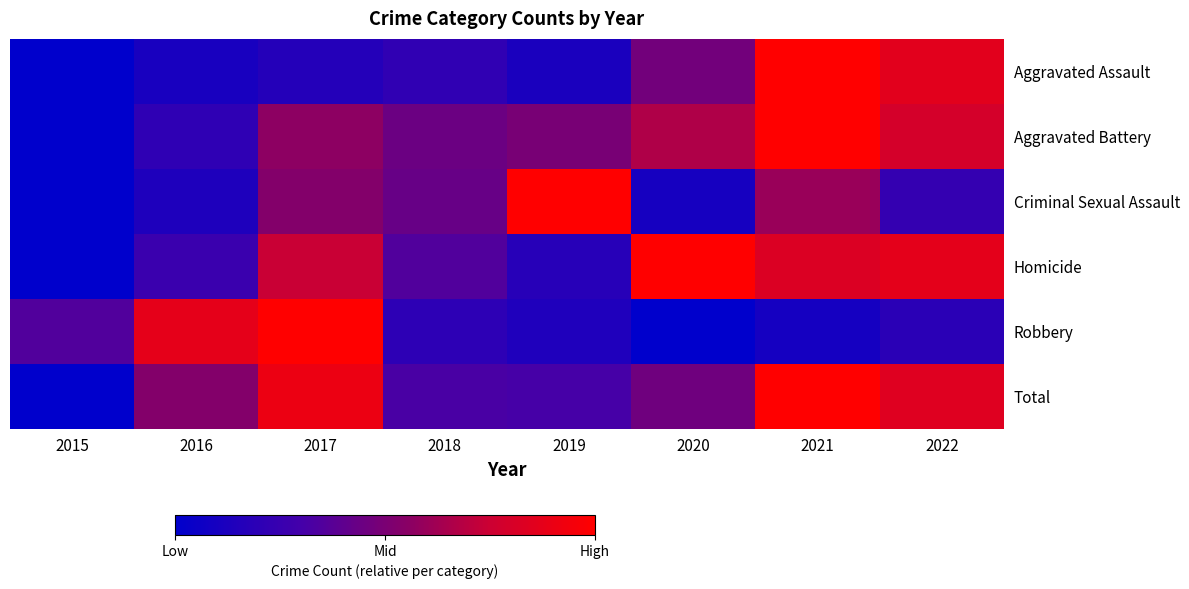

What is the greatest value displayed?

1.0